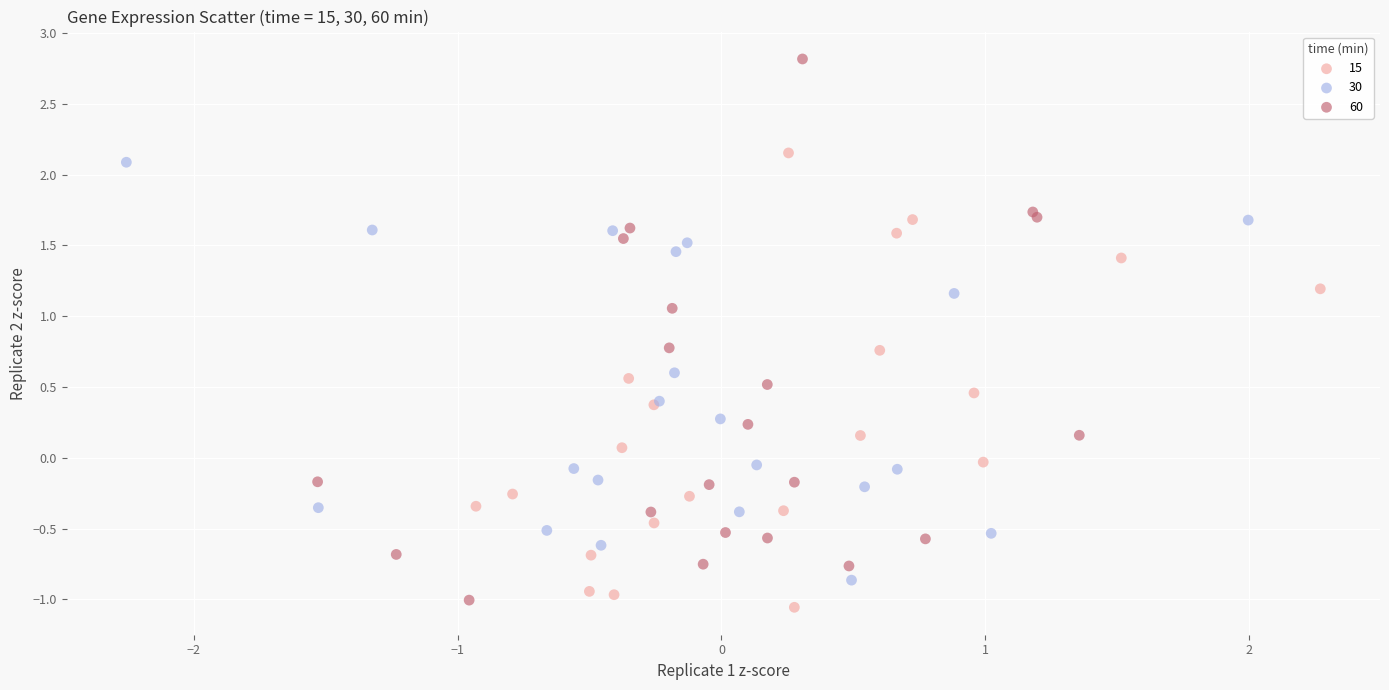

Which series has the largest Y range (max minus min)?

60